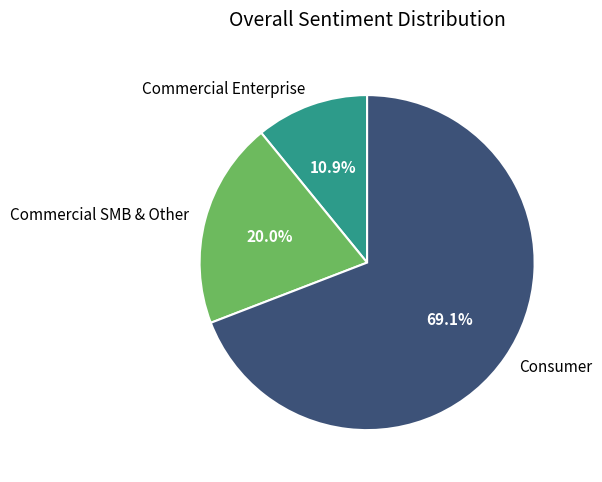

Count the number of slices in the pie.

3